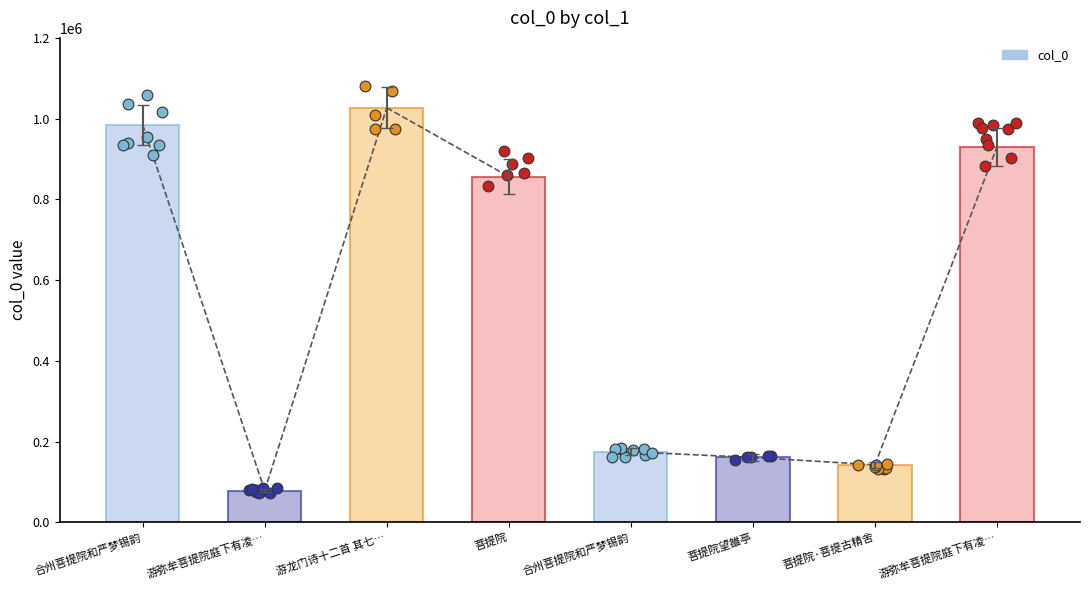

What is the change in value from 游龙门诗十二首 其七… to 合州菩提院和严梦锡韵?

-894986.4